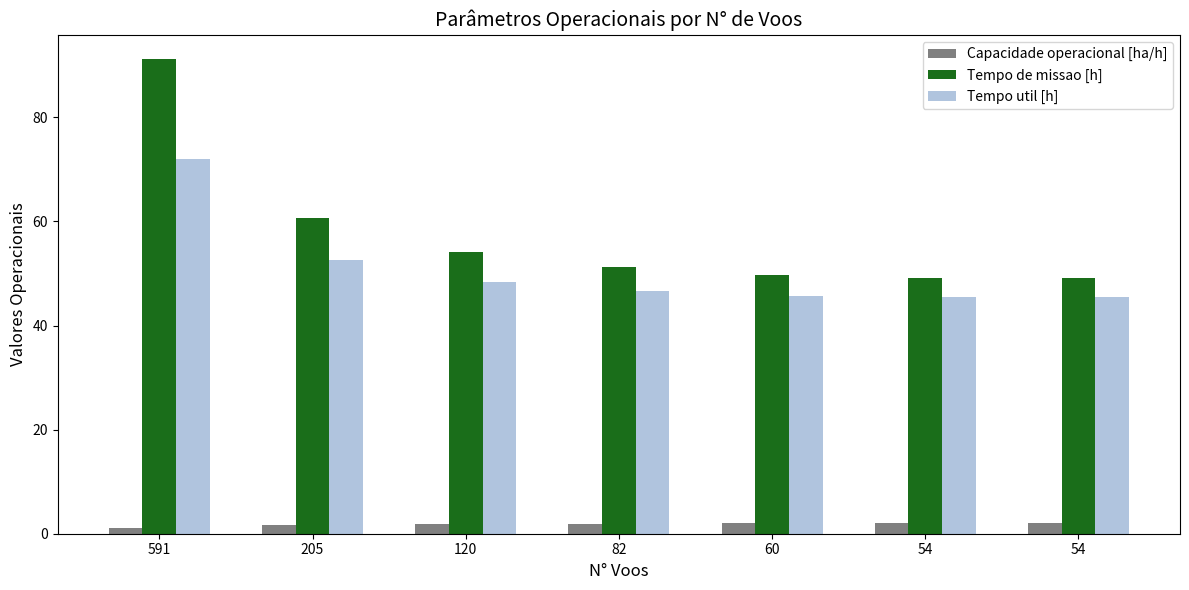

What is the sum of all Capacidade operacional [ha/h] values?

12.6